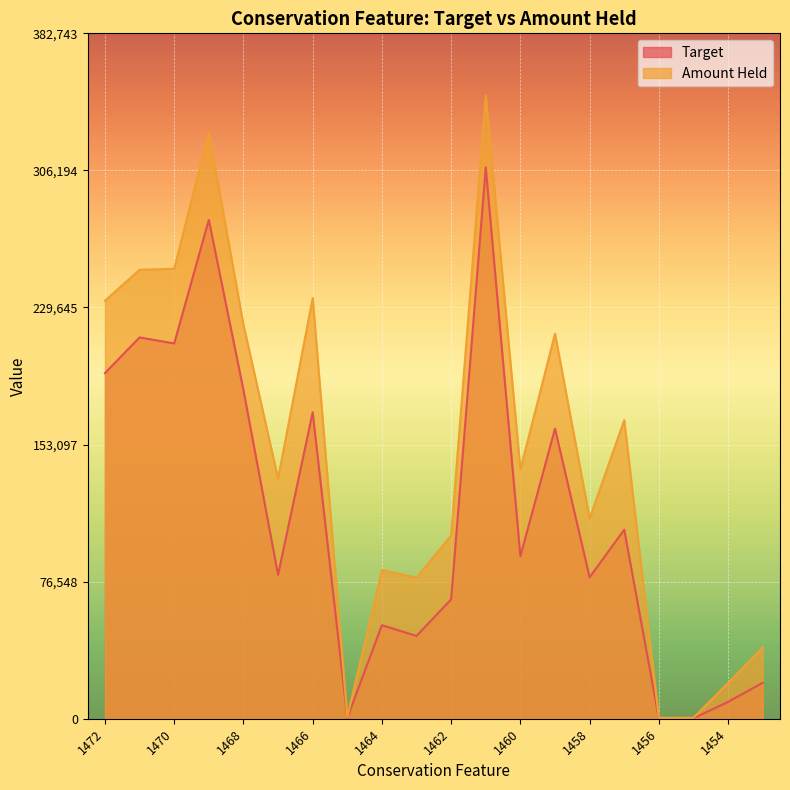

What is the approximate value of Target at 1466?

171109.8